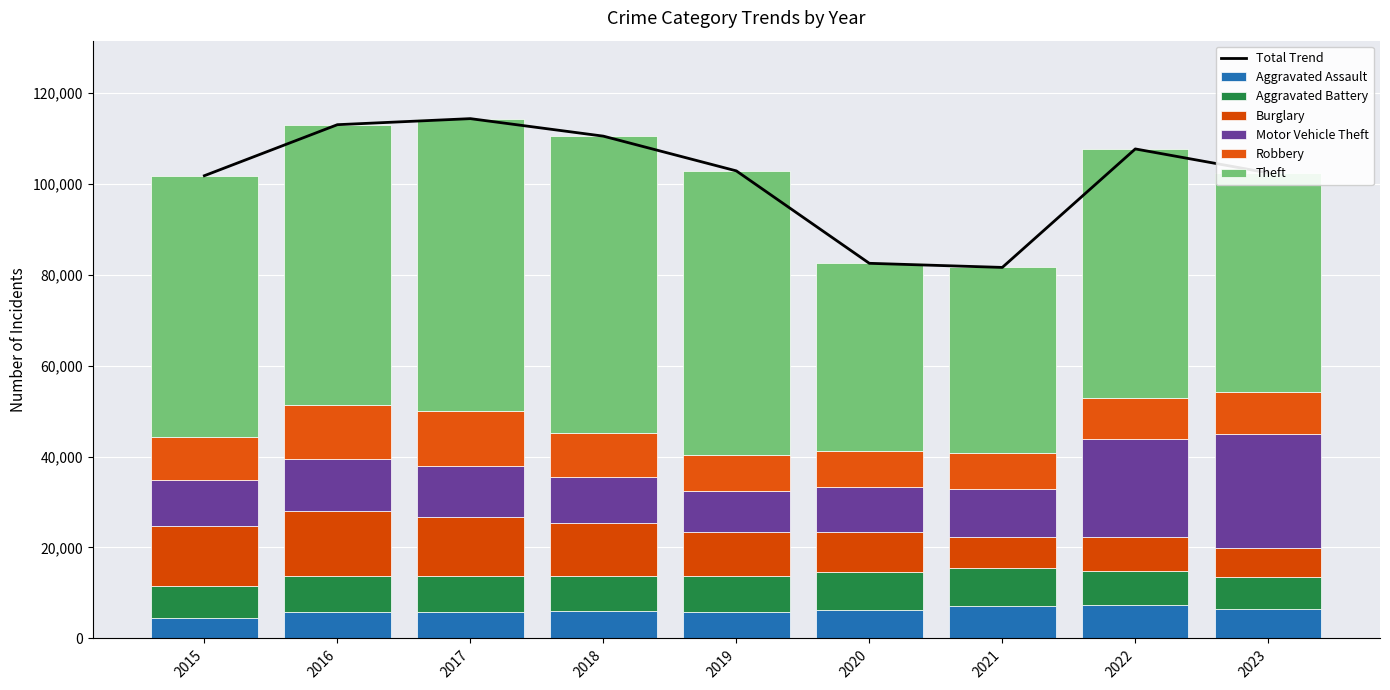

What is the total value across all series at 2016?

112954